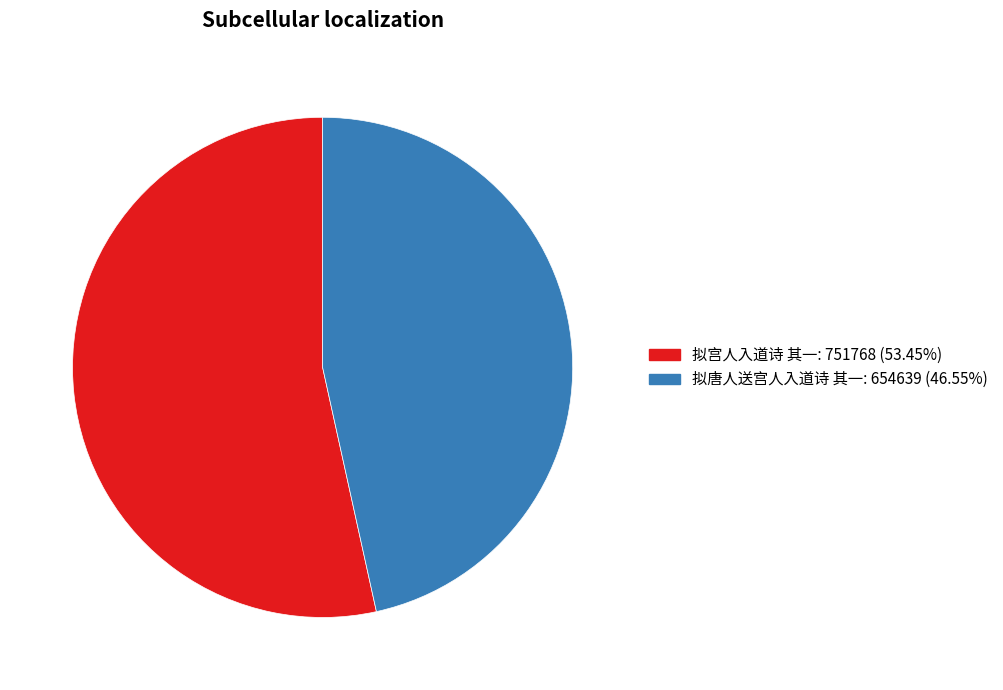

Combined, do 拟宫人入道诗 其一 and 拟唐人送宫人入道诗 其一 account for over 50%?

Yes